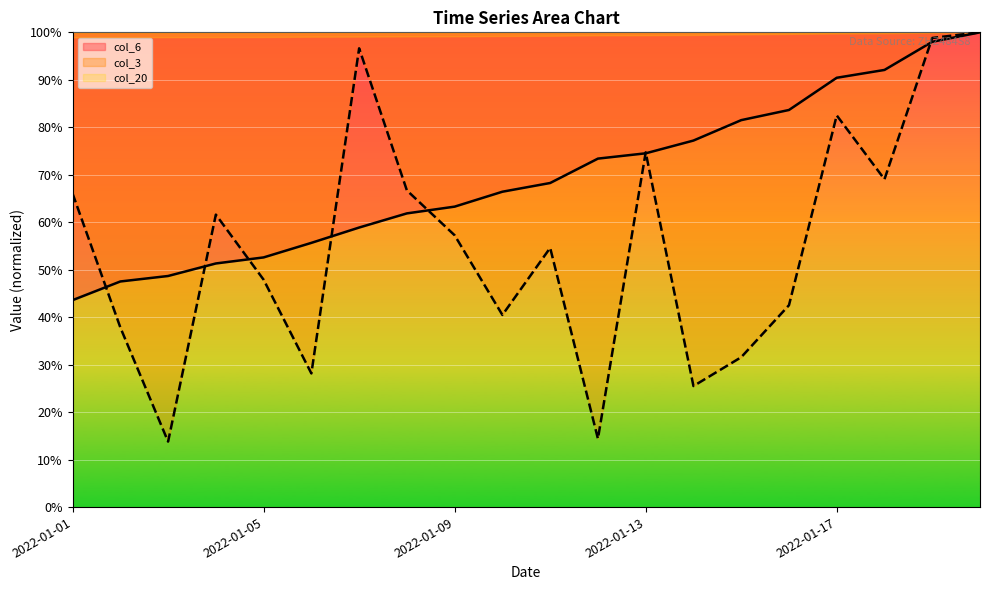

Which series changed the most between 6 and 15?

col_3 line